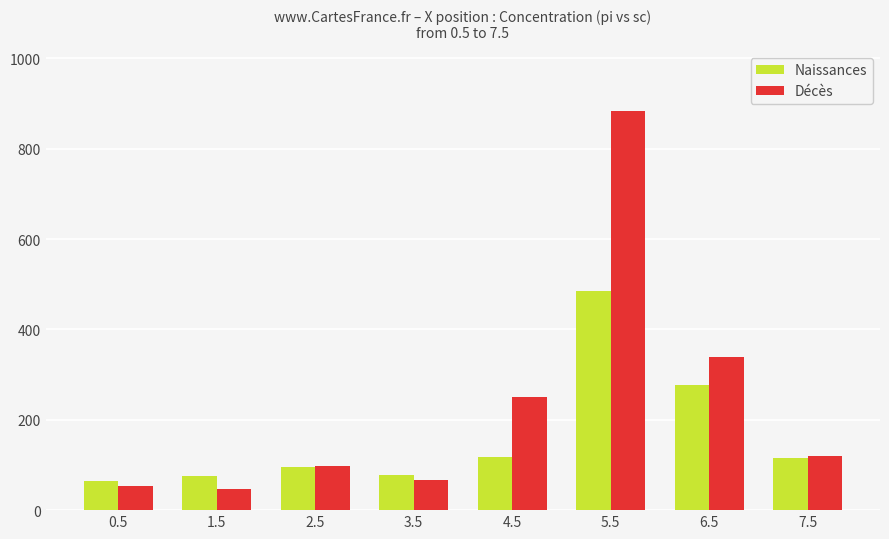

At how many categories does at least one series exceed 561?

1